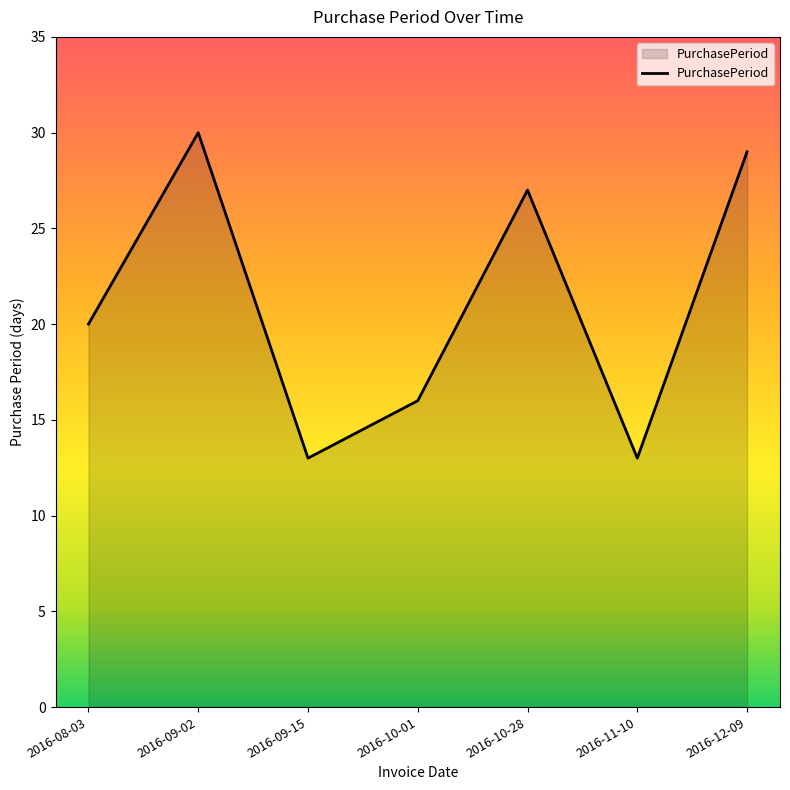

Which category has the highest value across all series?

2016-09-02